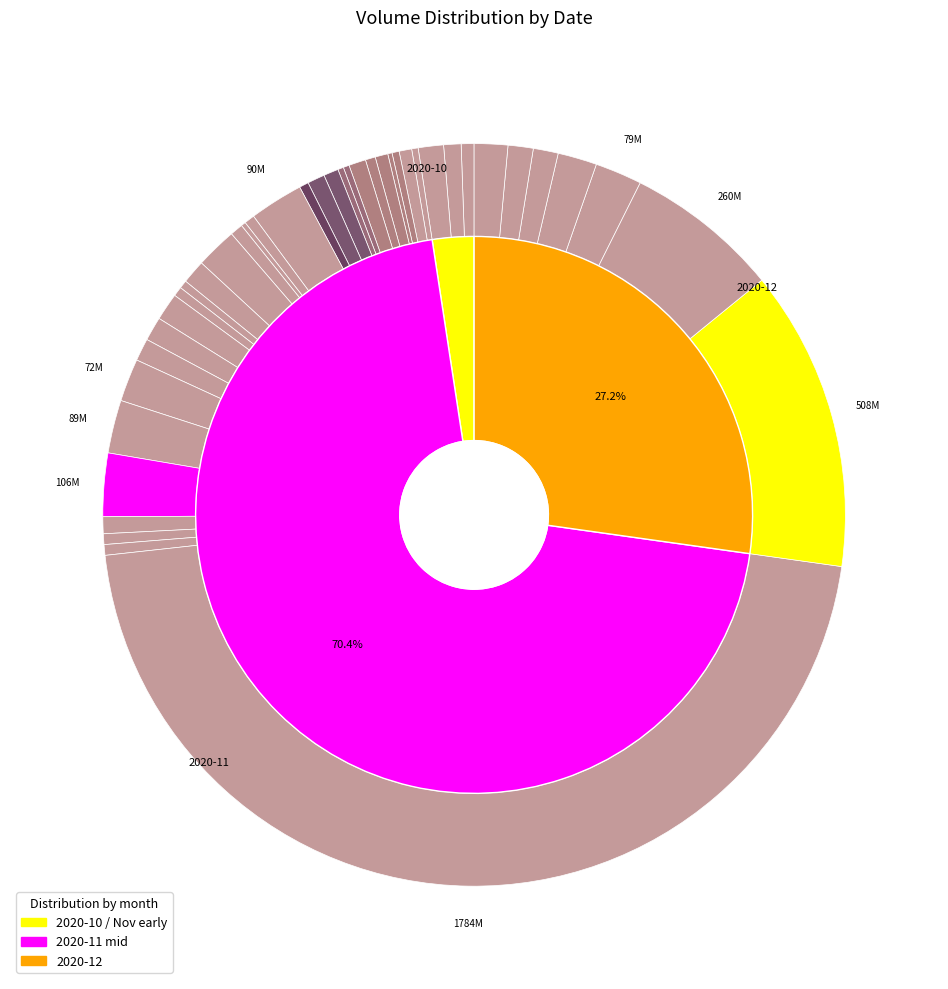

Count the number of slices in the pie.

40